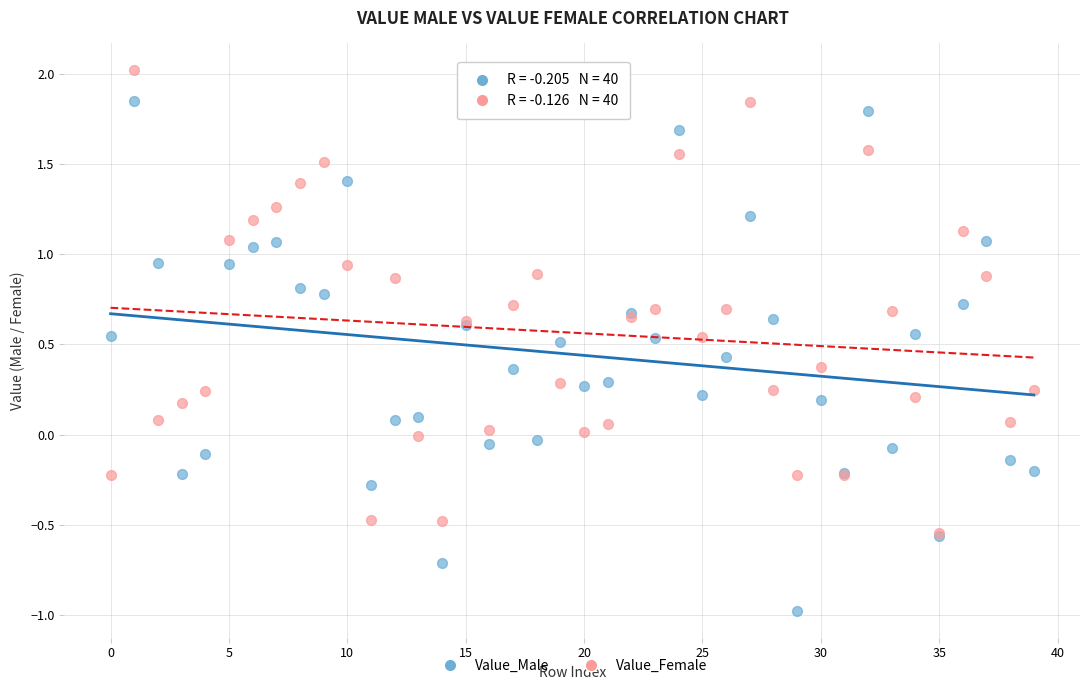

Which series contains the highest Y value?

Value_Female